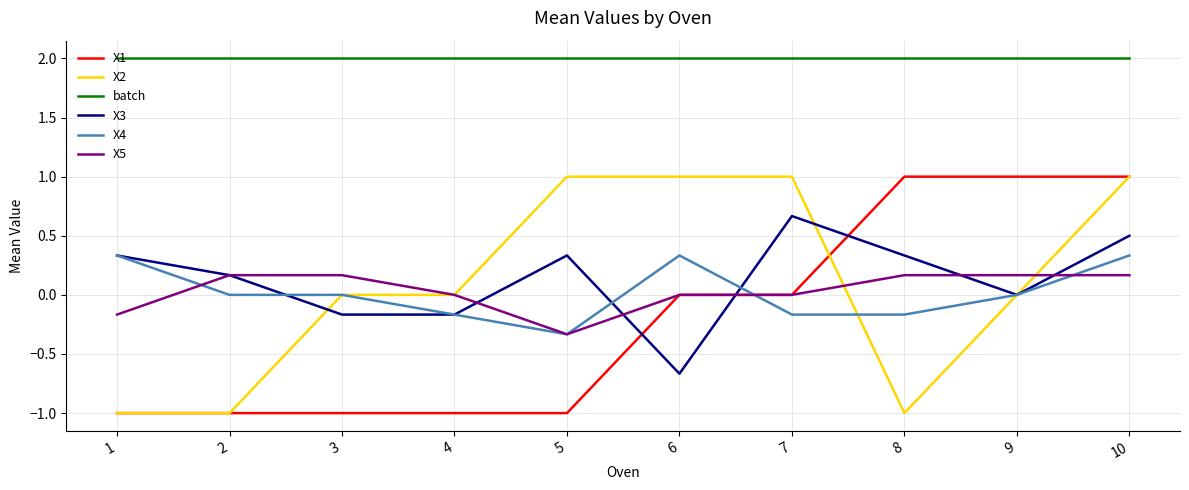

The X5 series shows -0.5 at 5. True or false?

False